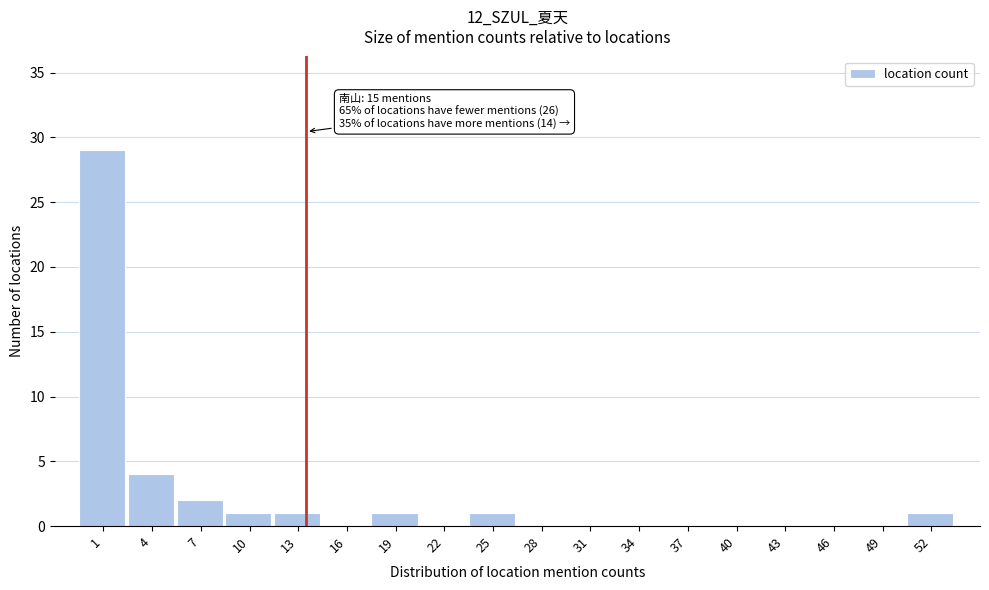

Reading right to left, what are all the values shown in this chart?

52=1	49=0	46=0	43=0	40=0	37=0	34=0	31=0	28=0	25=1	22=0	19=1	16=0	13=1	10=1	7=2	4=4	1=29